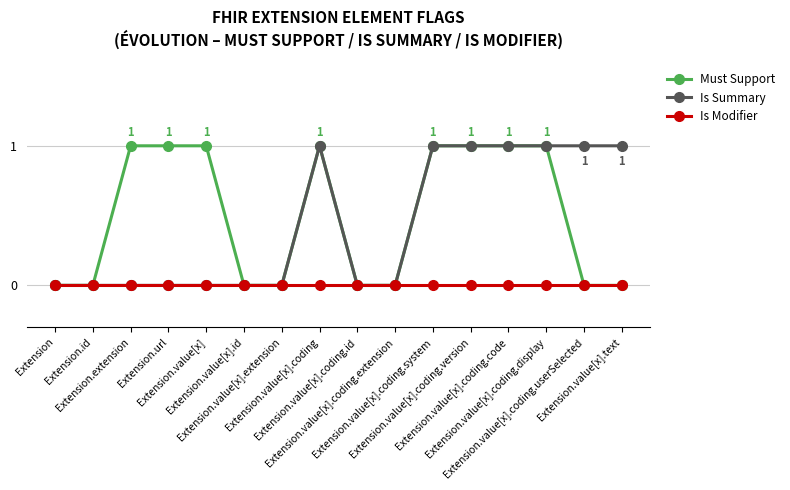

Is it true that Is Summary equals 1 at Extension.value[x].coding.code?

True